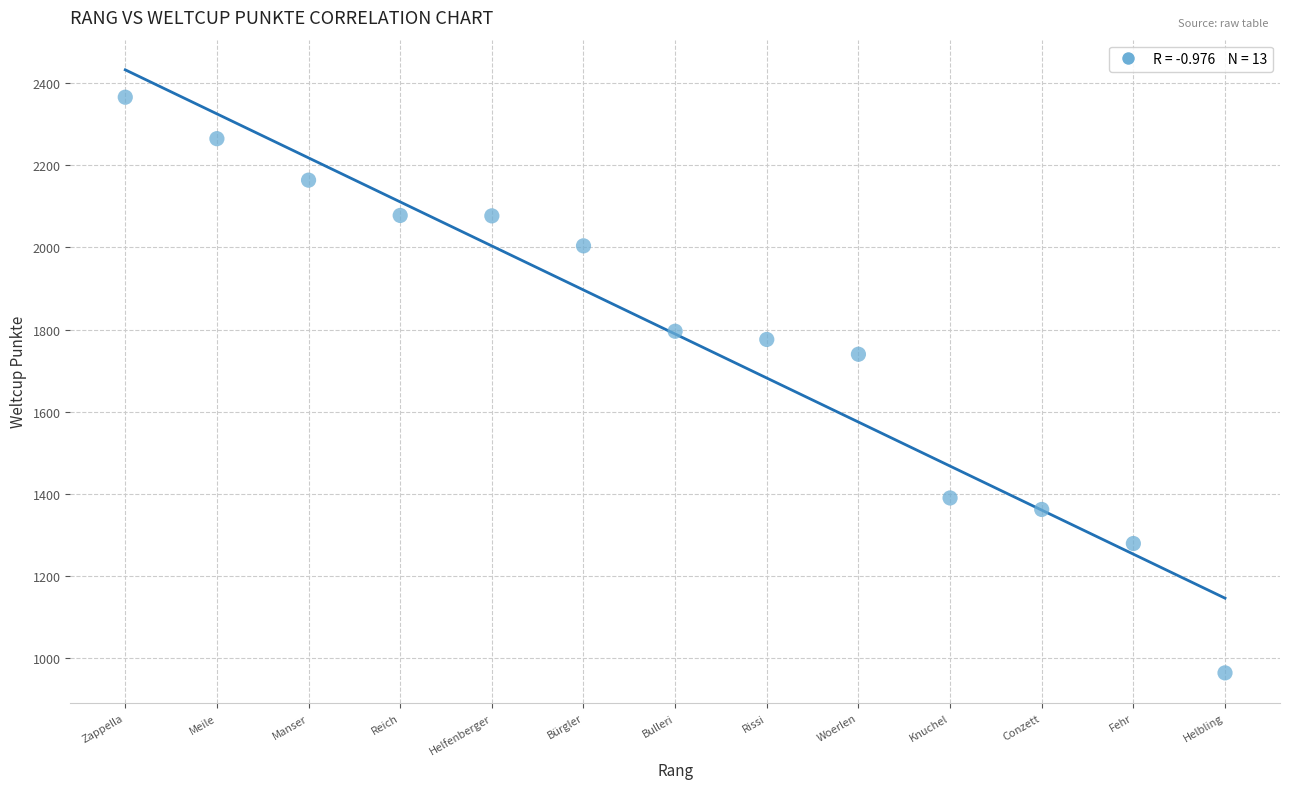

What is the range of Y values (max minus min)?

1402